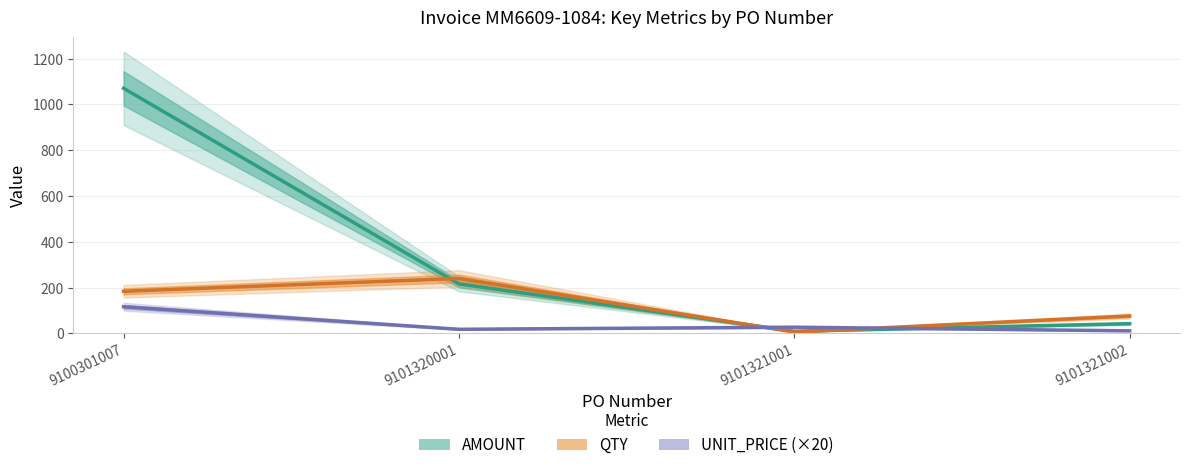

In QTY, how many points are lower than both neighbors (excluding endpoints)?

1